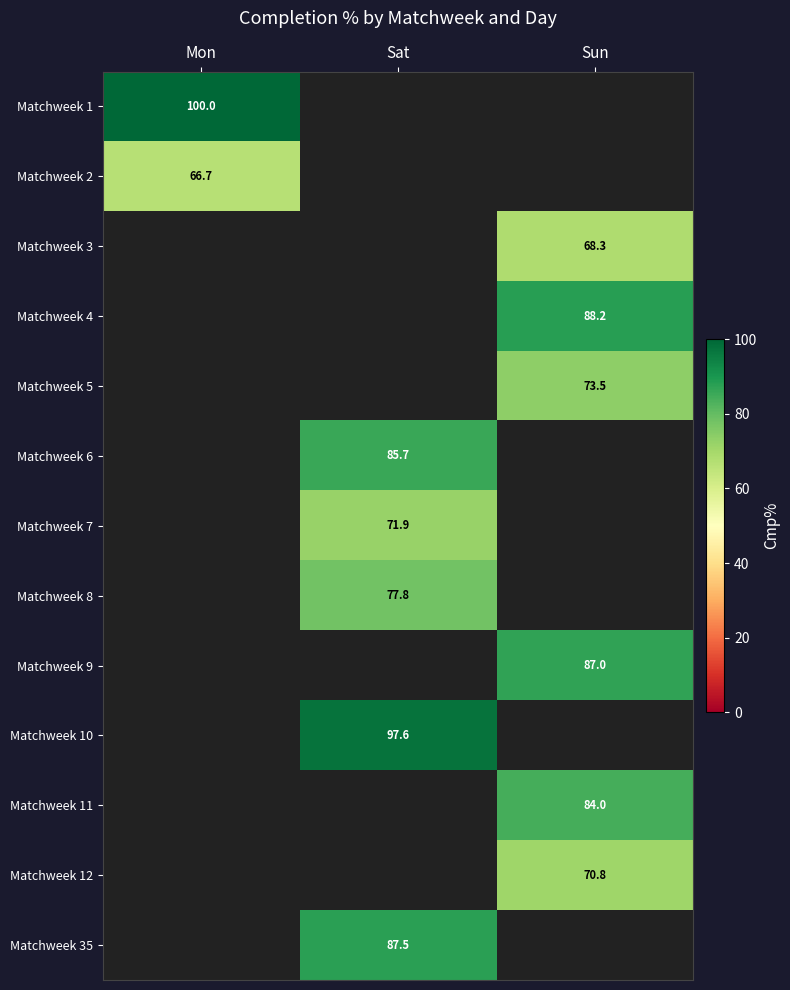

True or false: Matchweek 6 has a value of 85.7 at Sat.

True